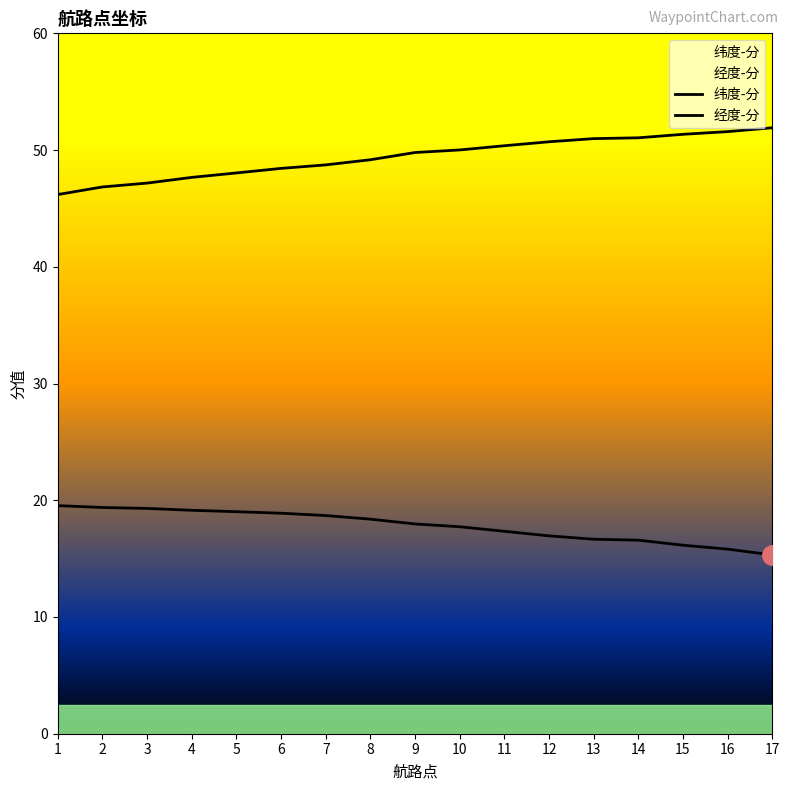

True or false: 经度-分 has more than 2 points higher than both neighbors.

False